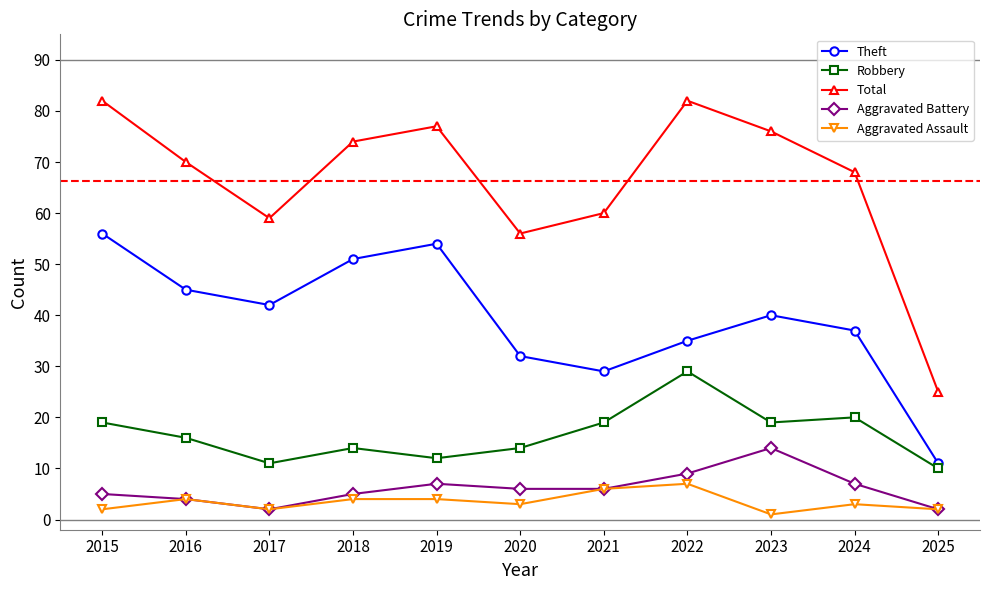

True or false: Aggravated Battery and Robbery cross at least once.

False